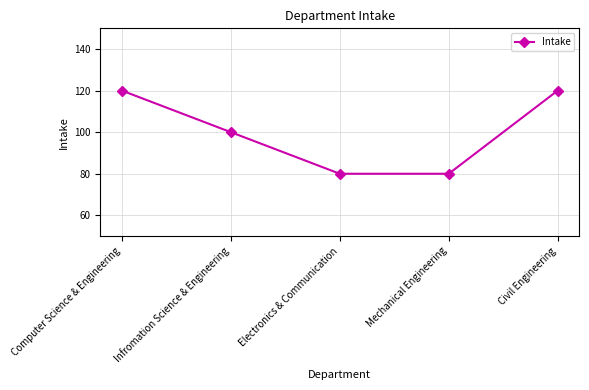

What is the maximum value shown in the chart?

120